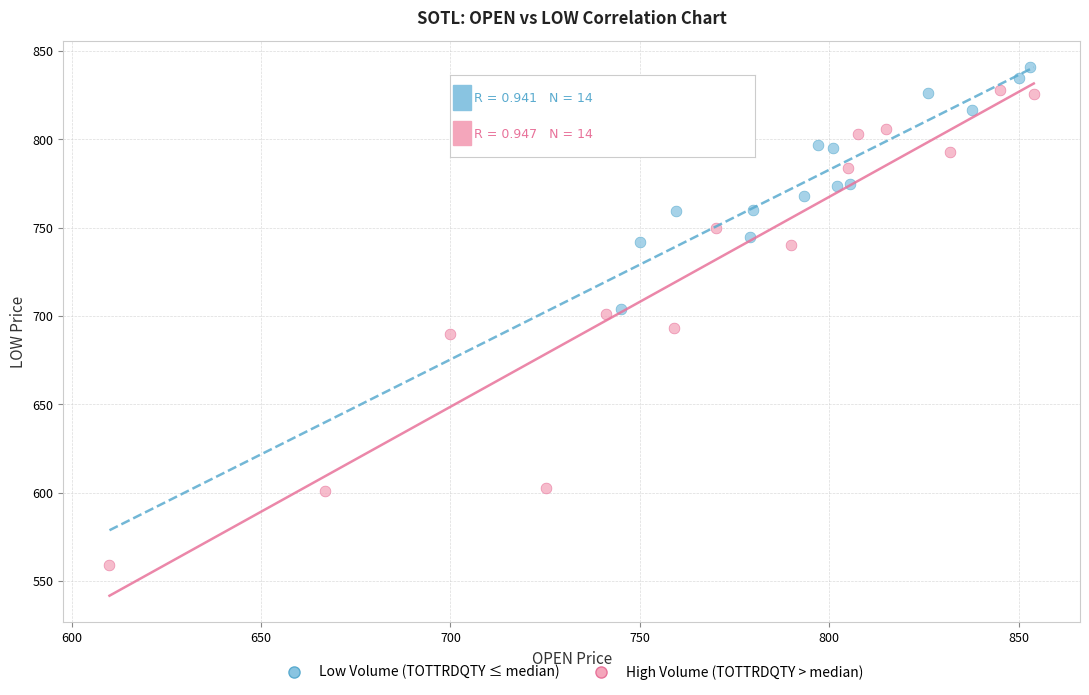

What are all the series names shown in the legend?

Low Volume (TOTTRDQTY ≤ median), High Volume (TOTTRDQTY > median)